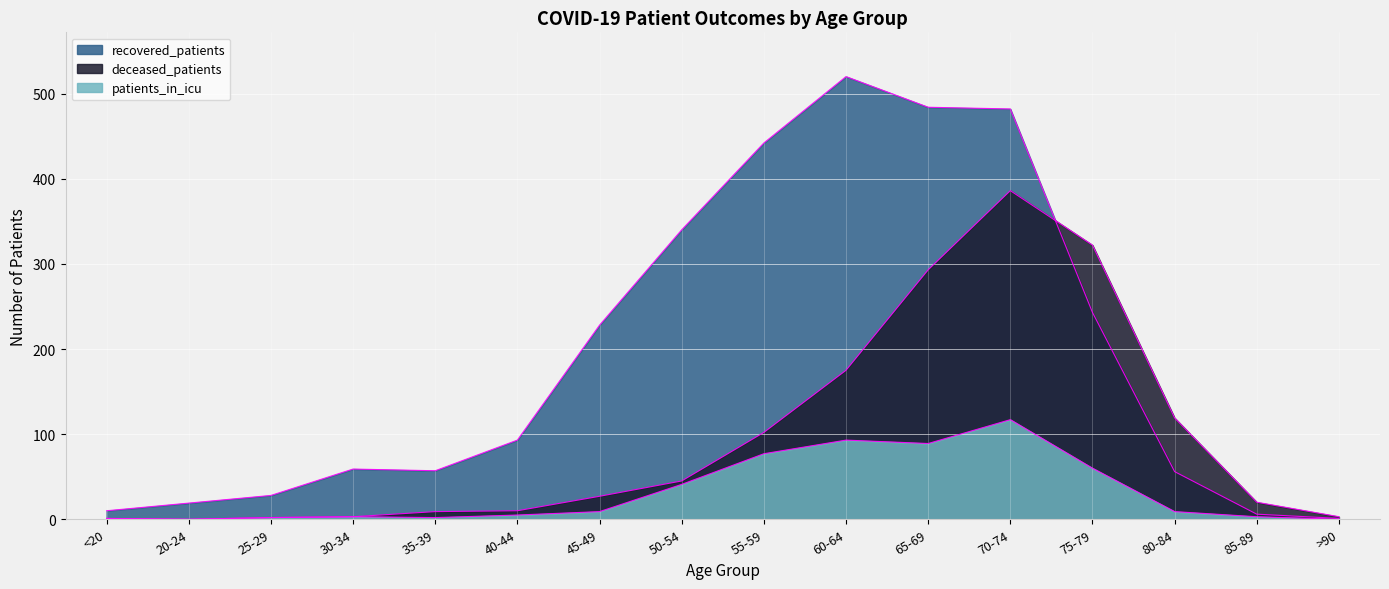

True or false: deceased_patients has a value of 27 at 45-49.

True